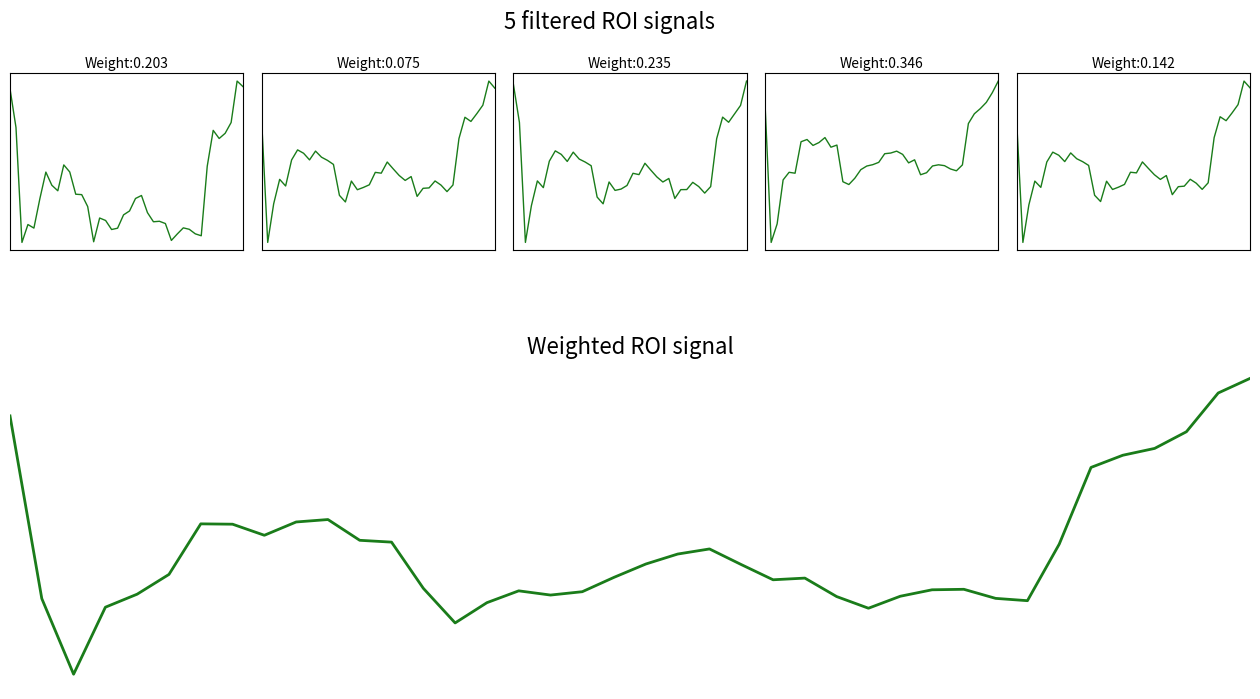

What is the sum of all Market Cap values?

-1.9